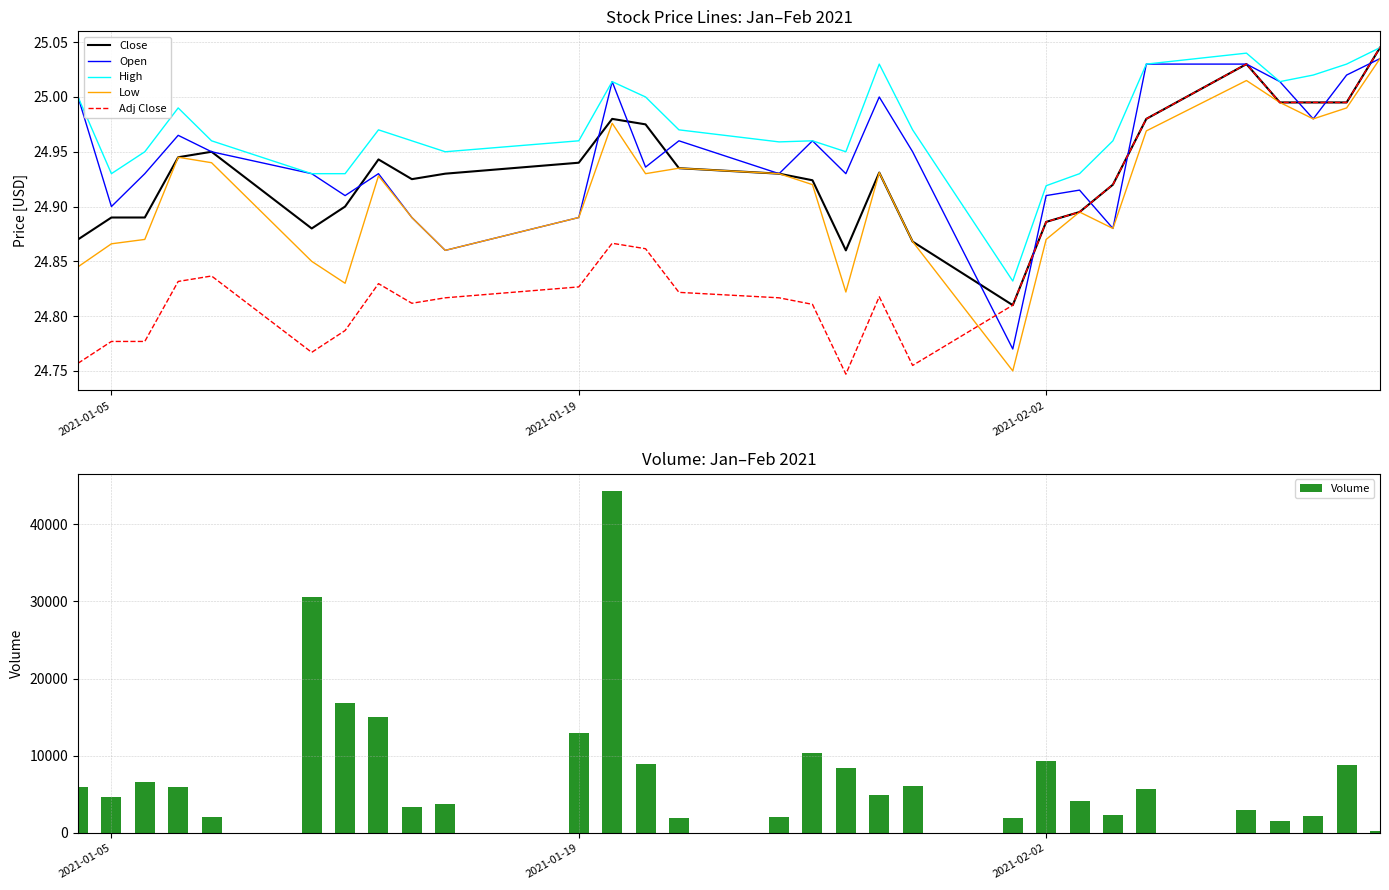

What is the highest value of the Volume series?

44300